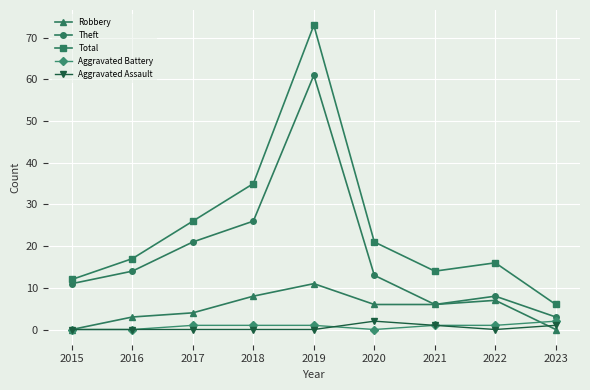

True or false: Theft and Aggravated Assault cross at least once.

False